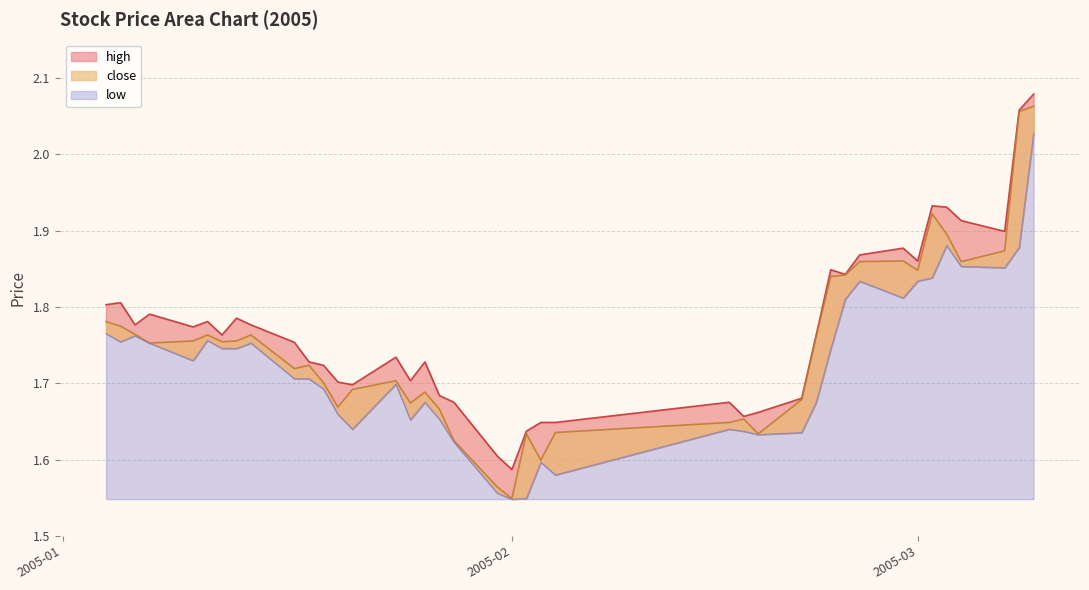

What is the label of the 25th point from the left?

2005-02-16